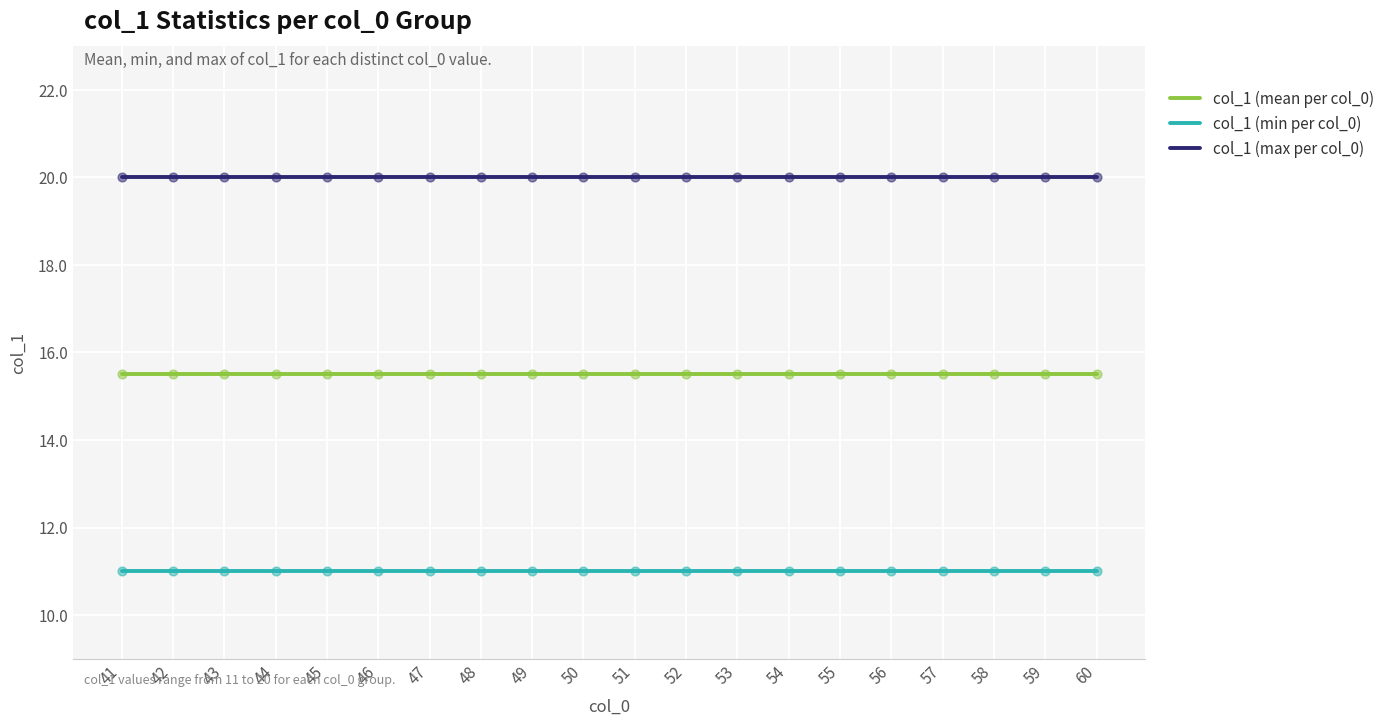

True or false: col_1 (mean per col_0) has a value of 20.7 at 57.

False